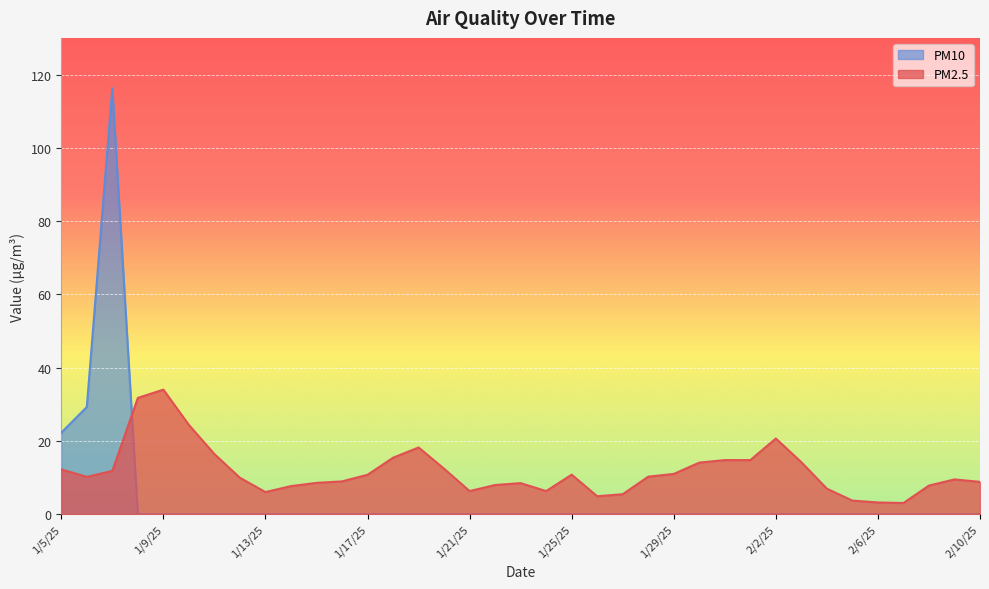

Reading right to left, transcribe all the data shown in this chart.

PM2.5: 2/10/25=8.8	2/9/25=9.5	2/8/25=7.8	2/7/25=3.0	2/6/25=3.2	2/5/25=3.7	2/4/25=7.0	2/3/25=14.2	2/2/25=20.7	2/1/25=14.8	1/31/25=14.8	1/30/25=14.1	1/29/25=11.0	1/28/25=10.2	1/27/25=5.5	1/26/25=4.9	1/25/25=10.8	1/24/25=6.3	1/23/25=8.5	1/22/25=8.0	1/21/25=6.3	1/20/25=12.4	1/19/25=18.2	1/18/25=15.4	1/17/25=10.8	1/16/25=9.0	1/15/25=8.5	1/14/25=7.7	1/13/25=6.0	1/12/25=9.9	1/11/25=16.4	1/10/25=24.4	1/9/25=34.0	1/8/25=31.7	1/7/25=11.8	1/6/25=10.2	1/5/25=12.2
PM10: 2/10/25=0.0	2/9/25=0.0	2/8/25=0.0	2/7/25=0.0	2/6/25=0.0	2/5/25=0.0	2/4/25=0.0	2/3/25=0.0	2/2/25=0.0	2/1/25=0.0	1/31/25=0.0	1/30/25=0.0	1/29/25=0.0	1/28/25=0.0	1/27/25=0.0	1/26/25=0.0	1/25/25=0.0	1/24/25=0.0	1/23/25=0.0	1/22/25=0.0	1/21/25=0.0	1/20/25=0.0	1/19/25=0.0	1/18/25=0.0	1/17/25=0.0	1/16/25=0.0	1/15/25=0.0	1/14/25=0.0	1/13/25=0.0	1/12/25=0.0	1/11/25=0.0	1/10/25=0.0	1/9/25=0.0	1/8/25=0.0	1/7/25=116.2	1/6/25=29.2	1/5/25=22.2